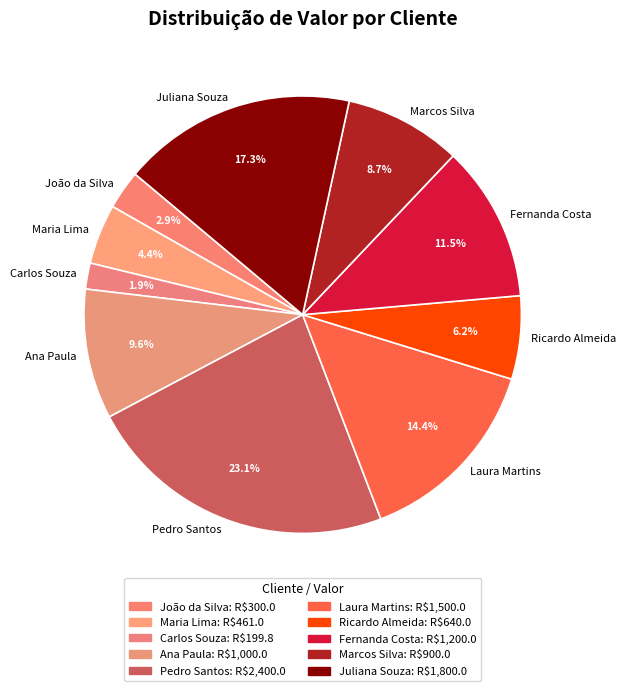

To the nearest percent, what is the average slice percentage?

10%